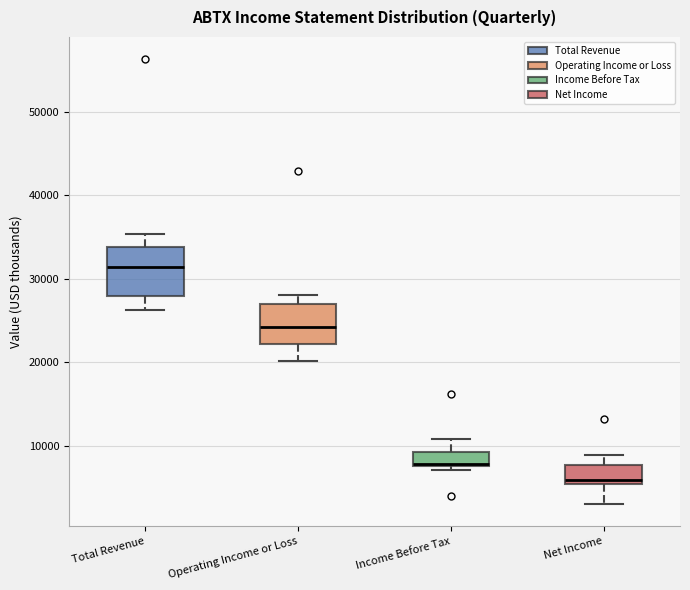

Where does the upper whisker of the box for Income Before Tax end on the y-axis? The values are not printed on the chart, so give them approximately, as read against the axis.

11000